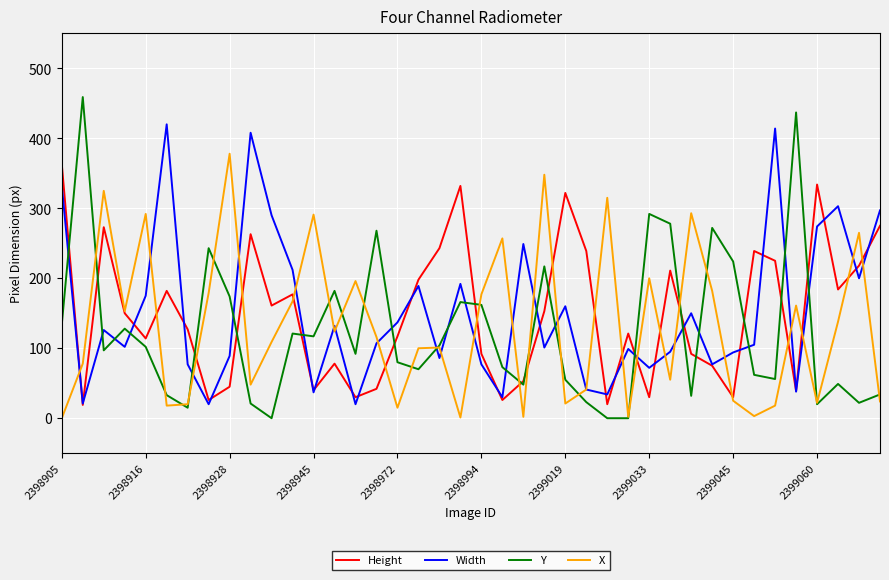

What is the lowest value of the Width series?

20